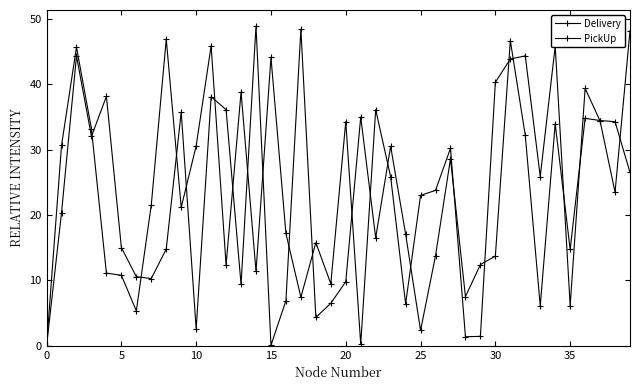

How many distinct data groups are displayed?

2